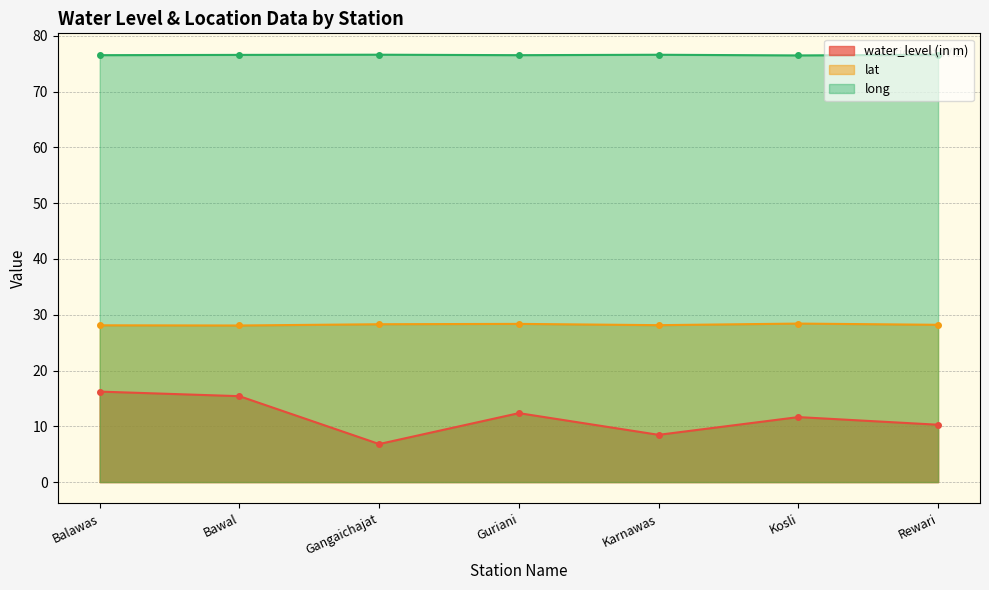

True or false: long and water_level (in m) intersect in this chart.

False